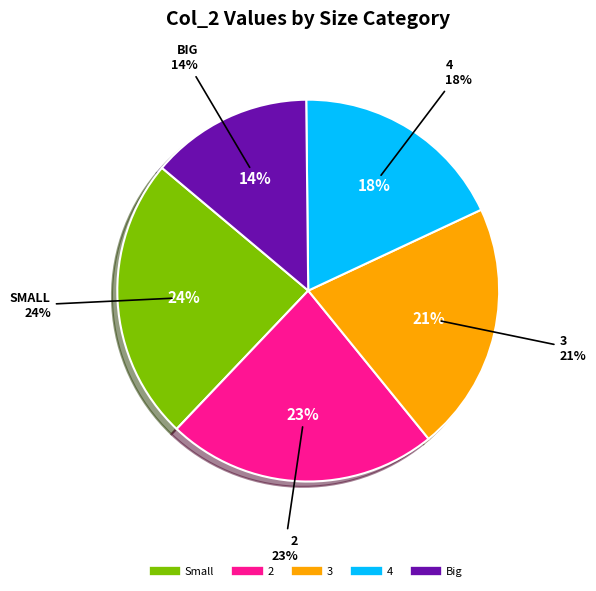

Rank the categories by value from lowest to highest.

Big, 4, 3, 2, Small